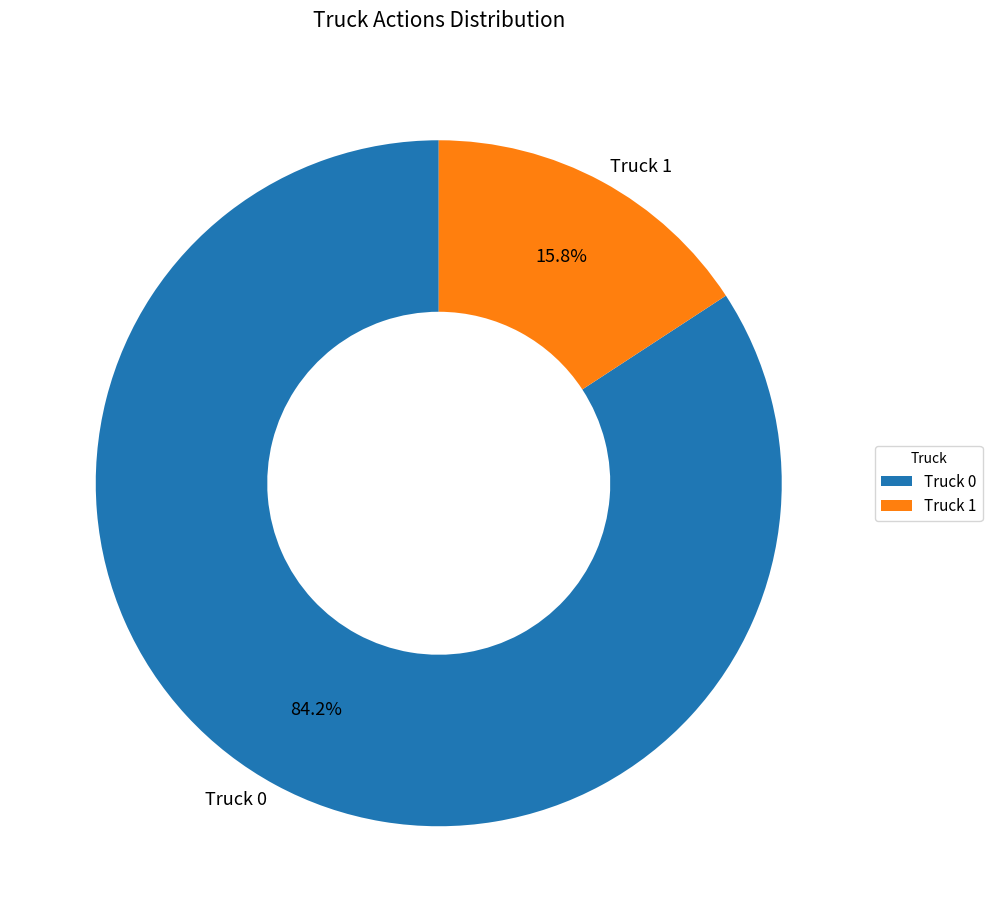

Which slice is the smallest?

Truck 1